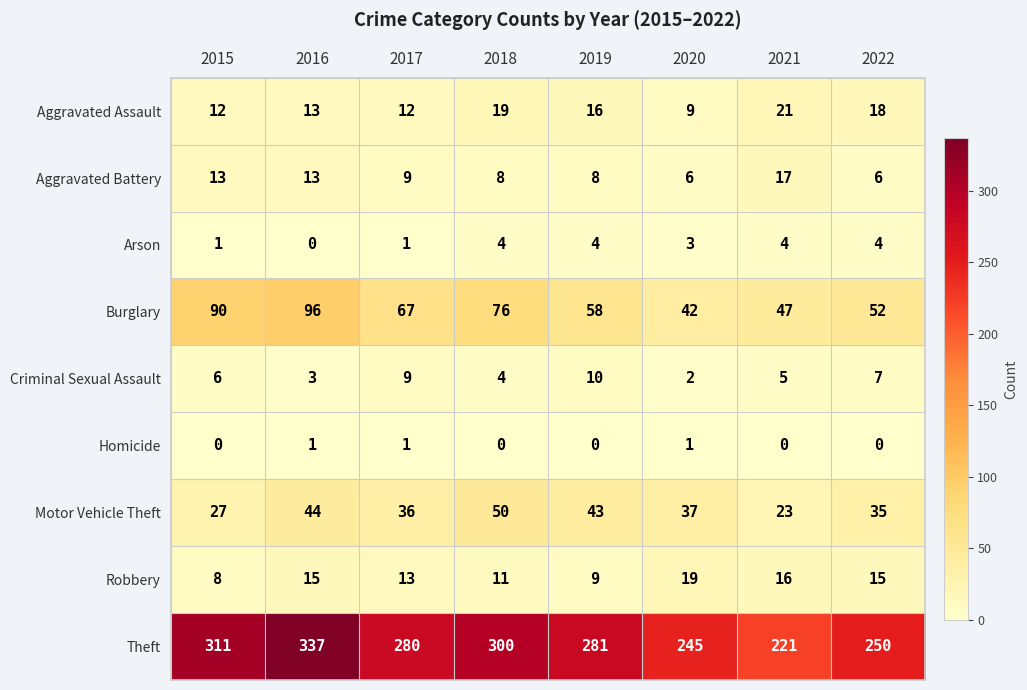

What is the sum of all Aggravated Battery values?

80